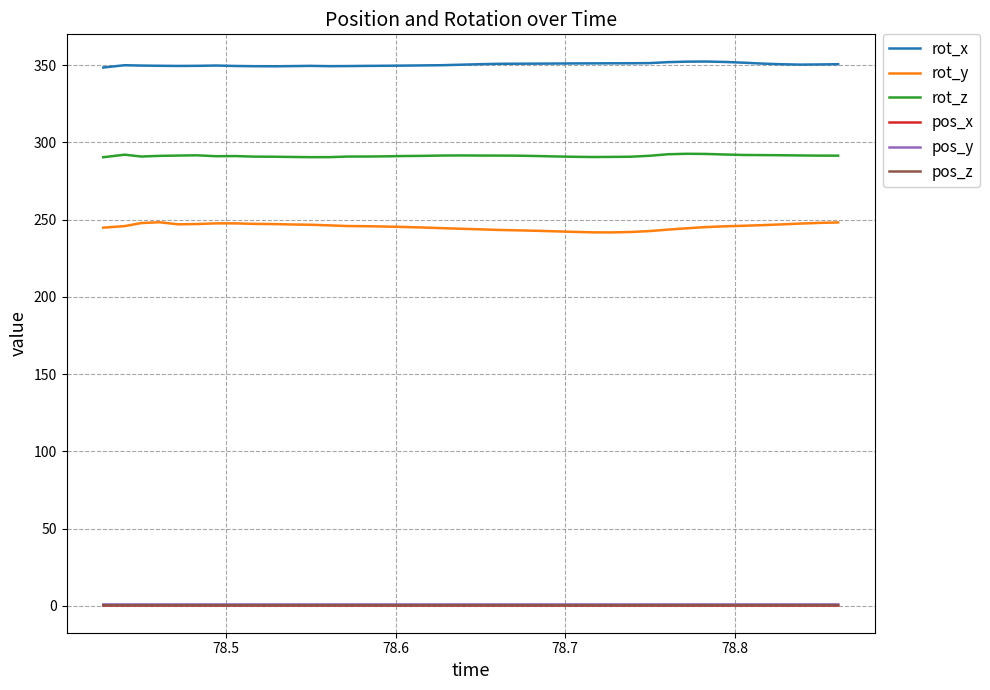

At how many categories does at least one series exceed 215?

40